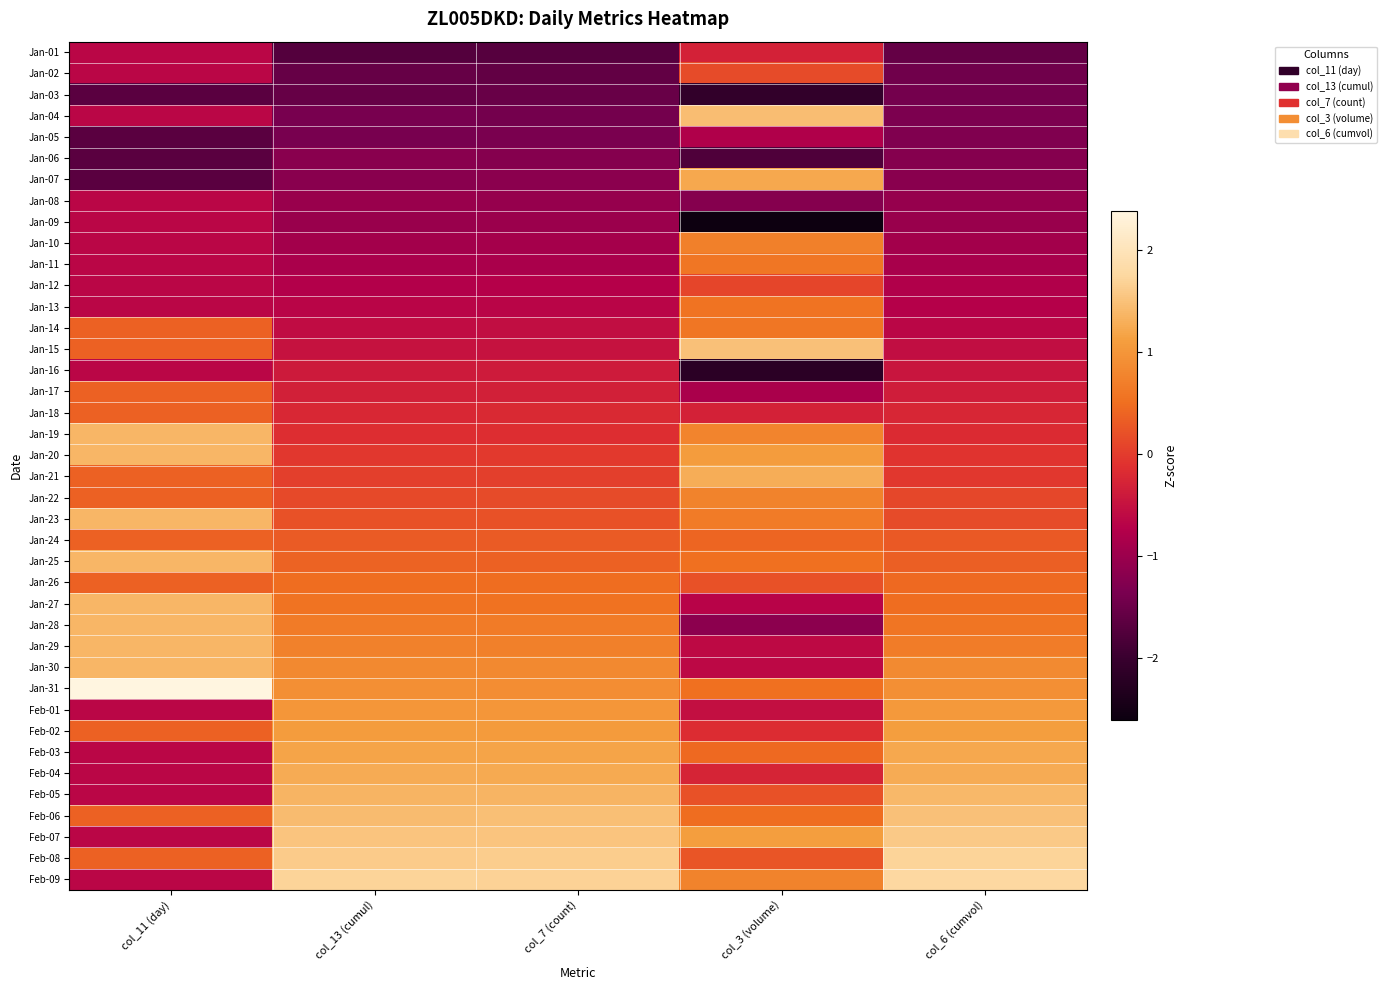

What is the smallest value displayed?

-2.6